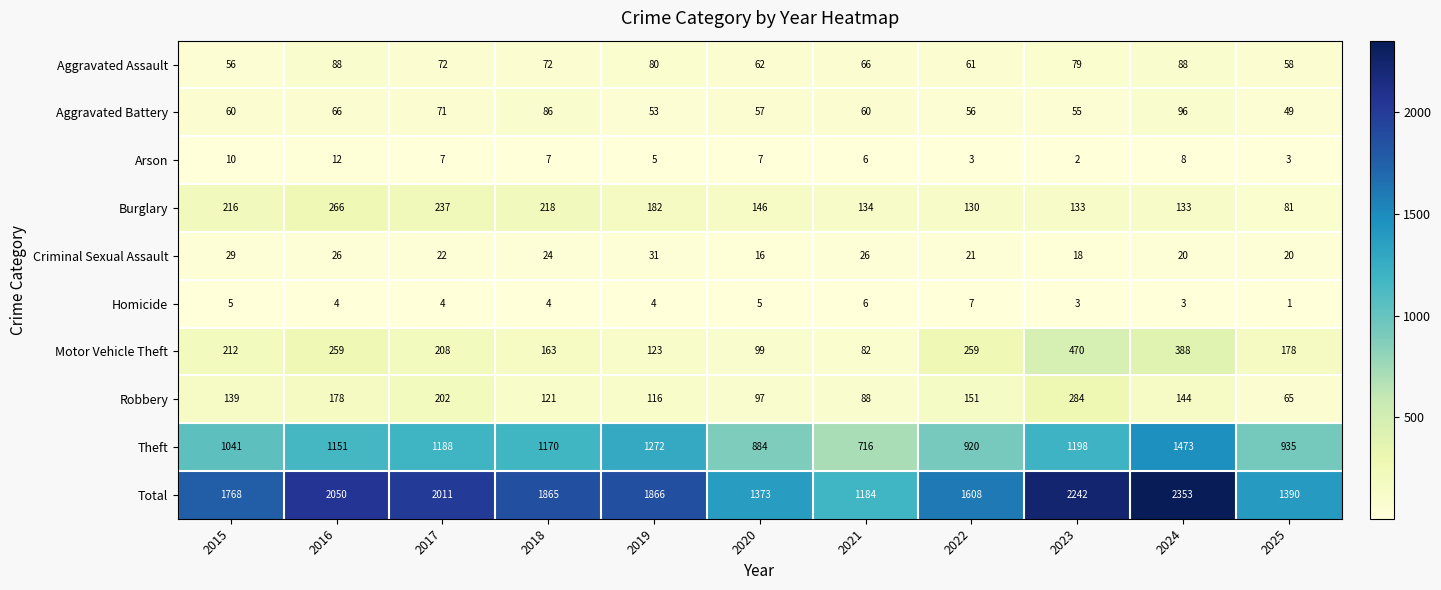

What is the approximate value of Homicide at 2016?

4